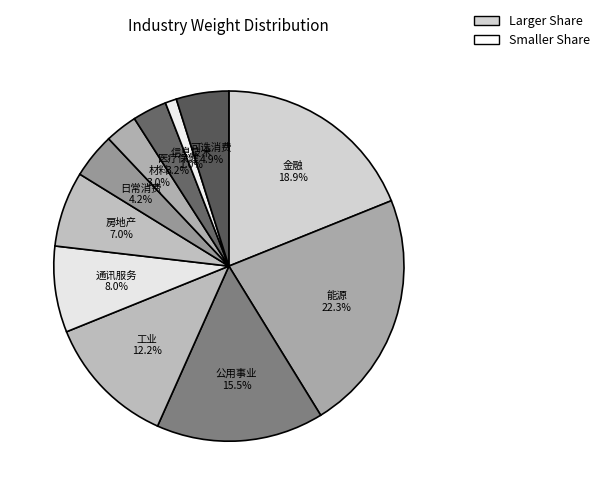

Does 材料 account for over 50% of the chart?

No